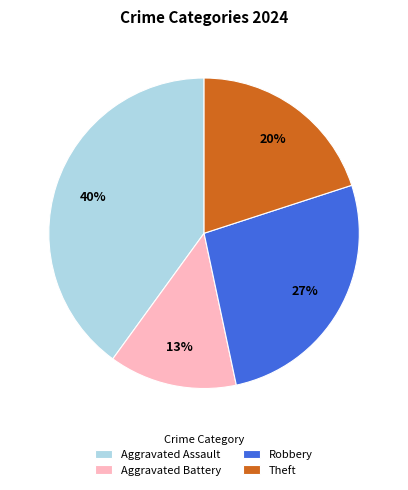

Which has a higher value, Robbery or Aggravated Battery?

Robbery